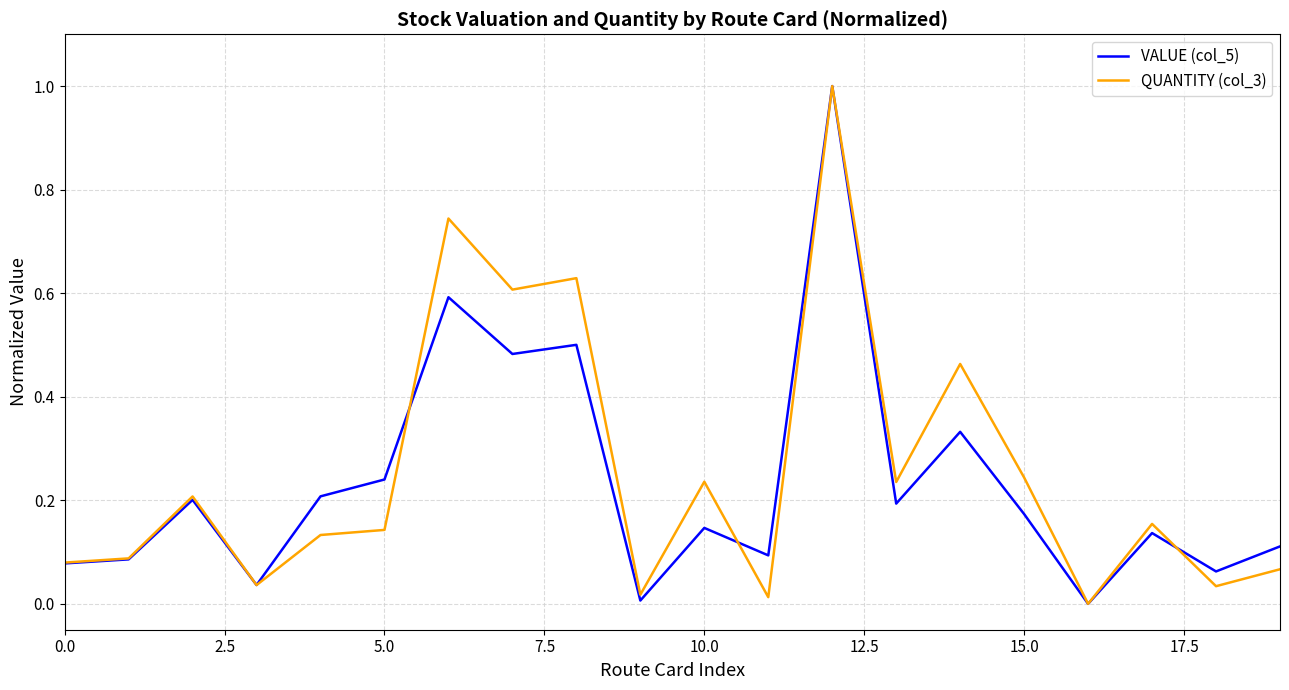

What are all the series names shown in the legend?

VALUE (col_5), QUANTITY (col_3)